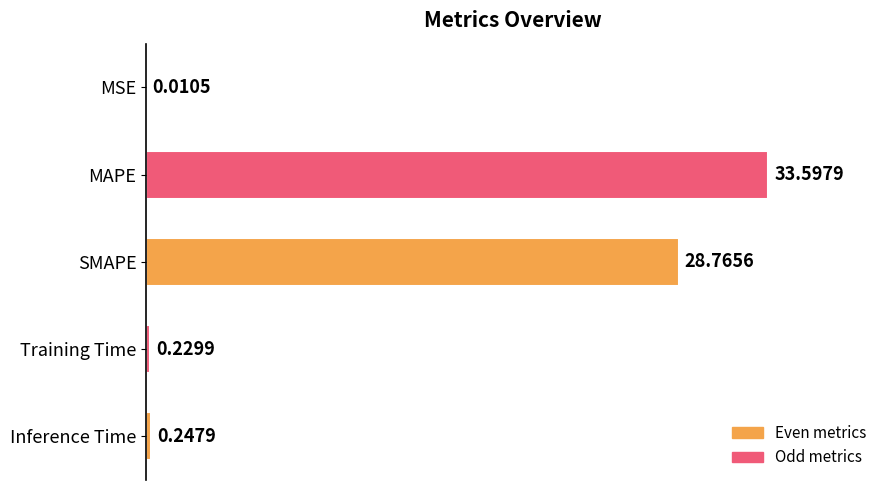

Count the number of categories in the chart.

5